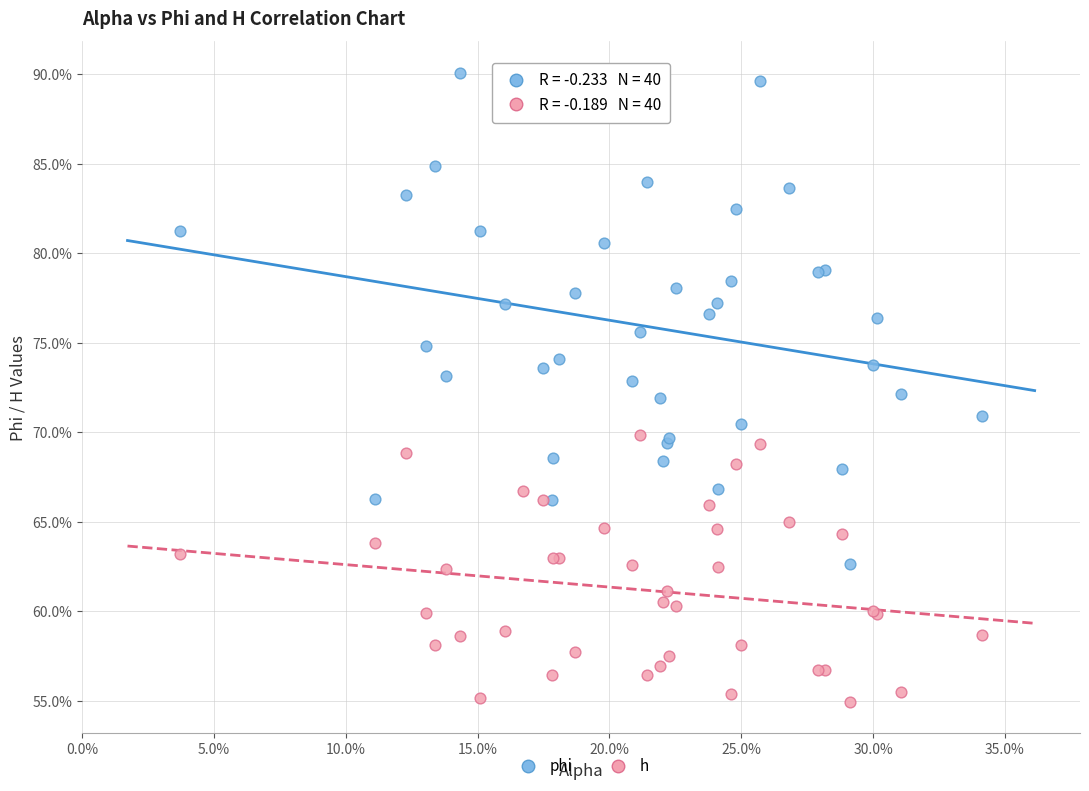

What are all the series names shown in the legend?

phi, h